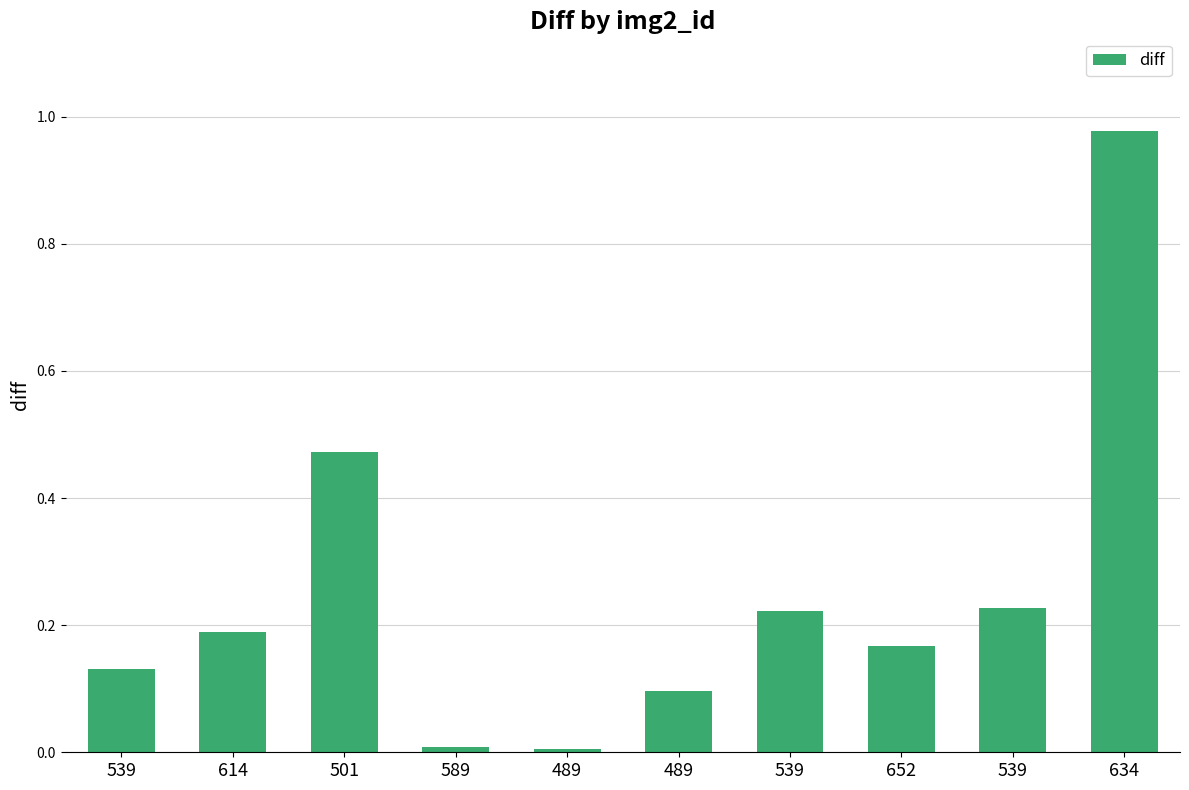

Is it true that the value at 539 is 0.2?

False